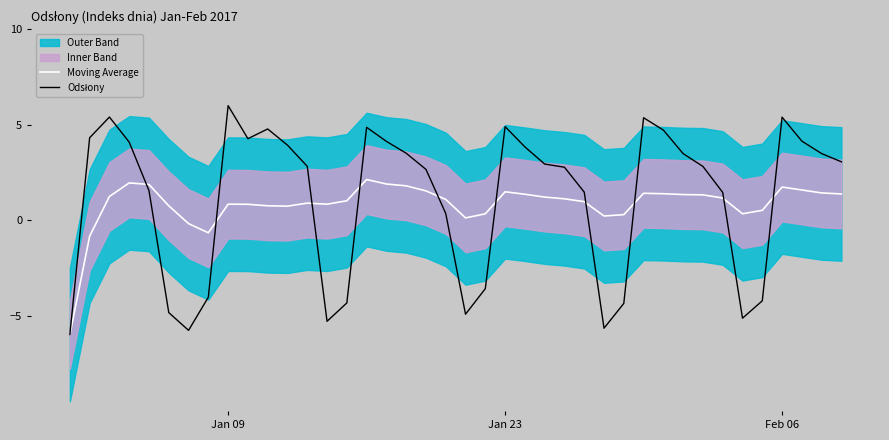

How many negative values does the Moving Average series have?

4